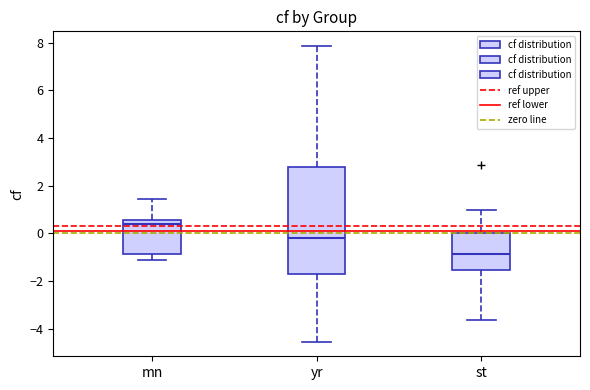

Reading left to right, read every box against the y-axis: the position of its median line, the range the box covers, and the ends of its whiskers. The values are not printed on the chart, so give them approximately, as read against the axis.

mn: median 0.4, box -0.8 to 0.6, whiskers -1.2 to 1.4
yr: median -0.2, box -1.8 to 2.8, whiskers -4.6 to 7.8
st: median -0.8, box -1.6 to 0.0, whiskers -3.6 to 1.0